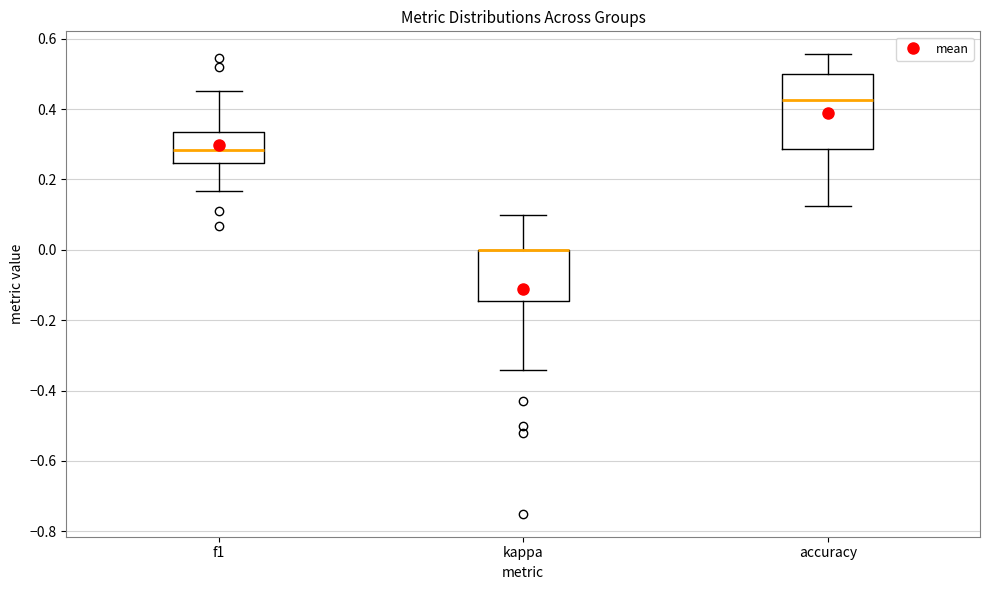

Reading left to right, transcribe this box plot: for each box, give where its median line is, the range the box spans, and where its two whiskers end, as read against the y-axis. The values are not printed on the chart, so give them approximately, as read against the axis.

f1: median 0.28, box 0.24 to 0.34, whiskers 0.16 to 0.46
kappa: median 0.00 (drawn on the box's upper edge), box -0.14 to 0.00, whiskers -0.34 to 0.10
accuracy: median 0.42, box 0.28 to 0.50, whiskers 0.12 to 0.56